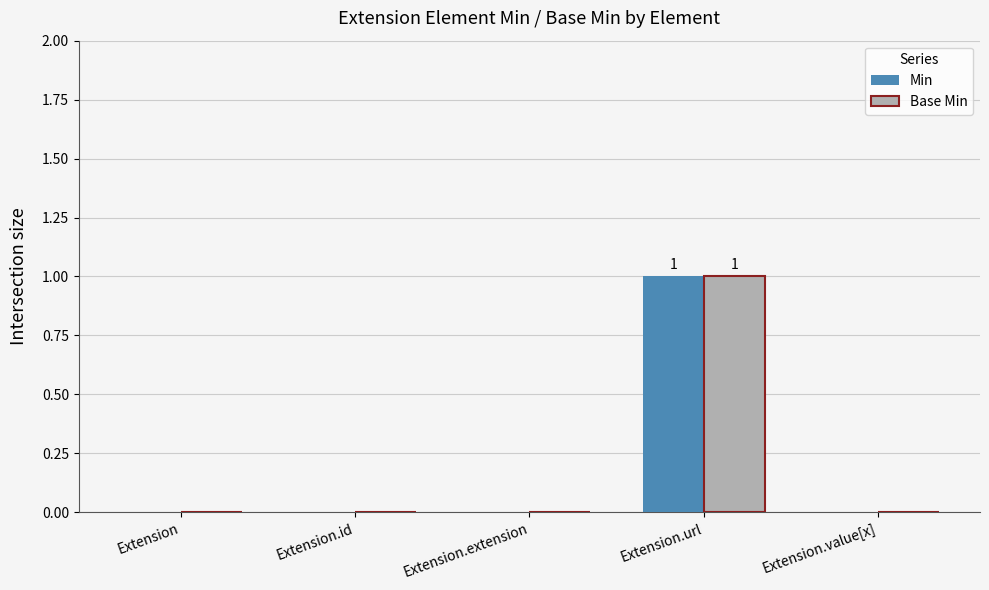

How many groups of bars are there?

5